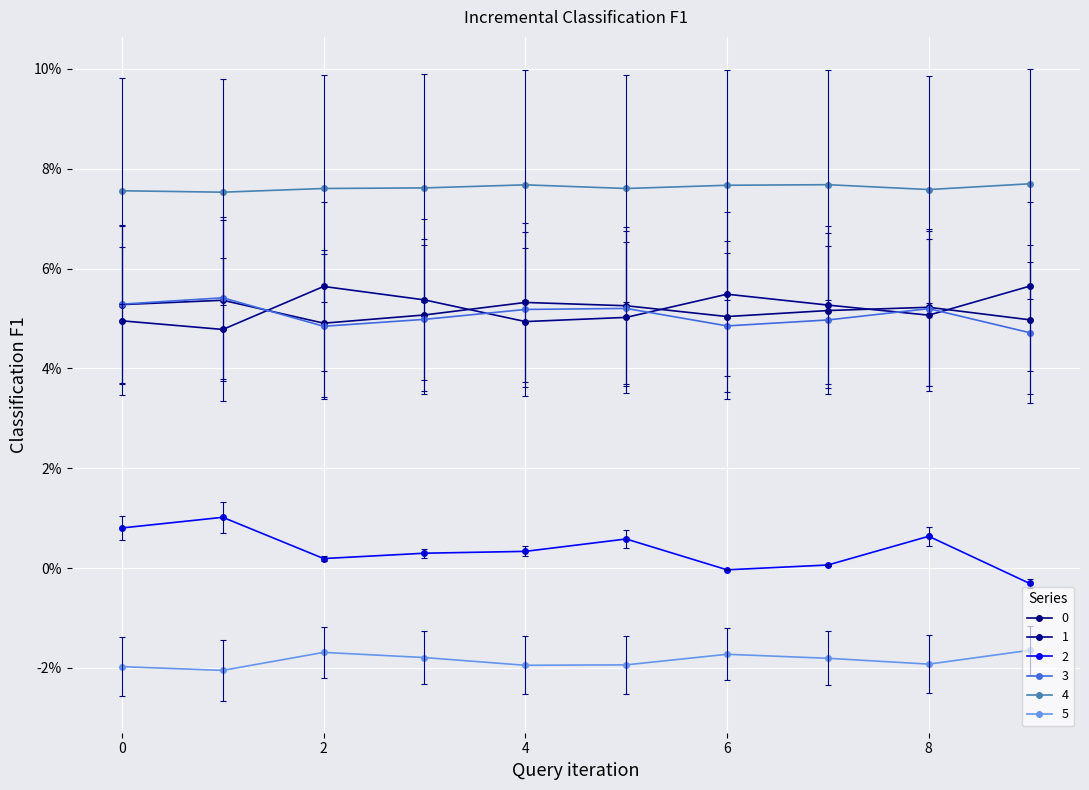

Reading left to right, what are all the values shown in this chart?

0: 0.1	0.1	0.1	0.1	0.1	0.1	0.1	0.1	0.1	0.1
1: 0.0	0.0	0.1	0.1	0.0	0.1	0.1	0.1	0.1	0.1
2: 0.0	0.0	0.0	0.0	0.0	0.0	-0.0	0.0	0.0	-0.0
3: 0.1	0.1	0.0	0.0	0.1	0.1	0.0	0.0	0.1	0.0
4: 0.1	0.1	0.1	0.1	0.1	0.1	0.1	0.1	0.1	0.1
5: -0.0	-0.0	-0.0	-0.0	-0.0	-0.0	-0.0	-0.0	-0.0	-0.0